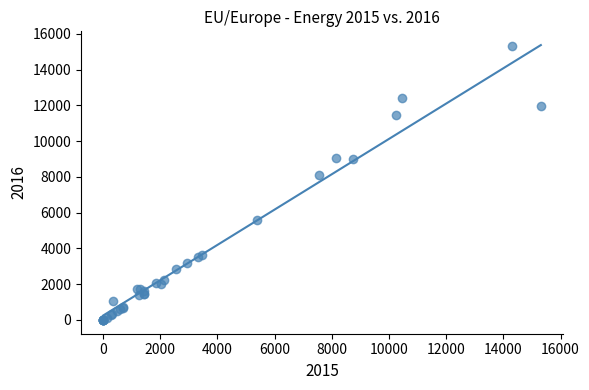

What Y value in the scatter plot is closest to 7649?

8119.9